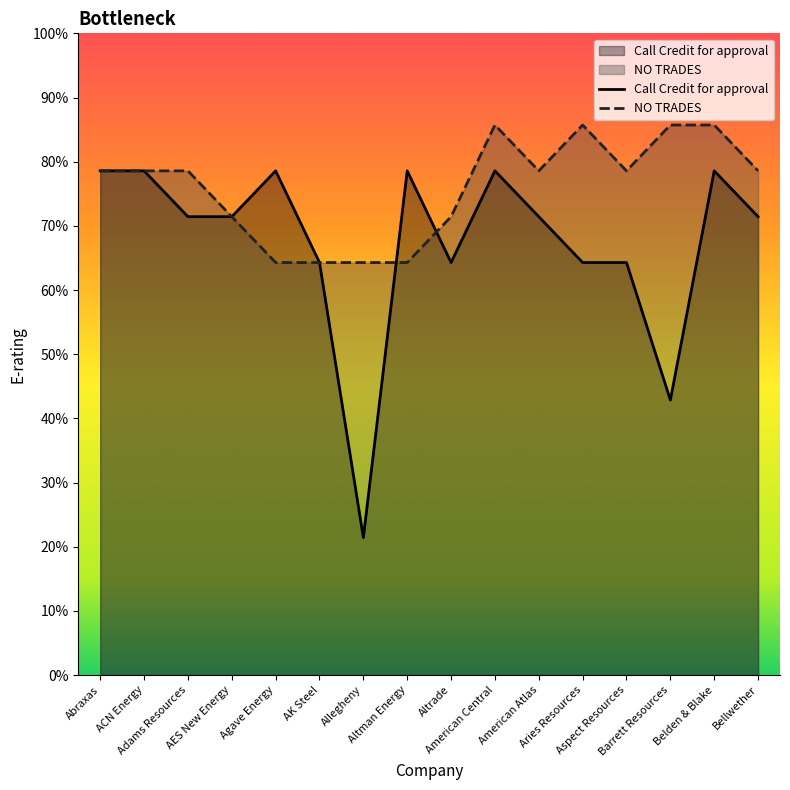

Which has a higher value, AK Steel or Aries Resources?

AK Steel